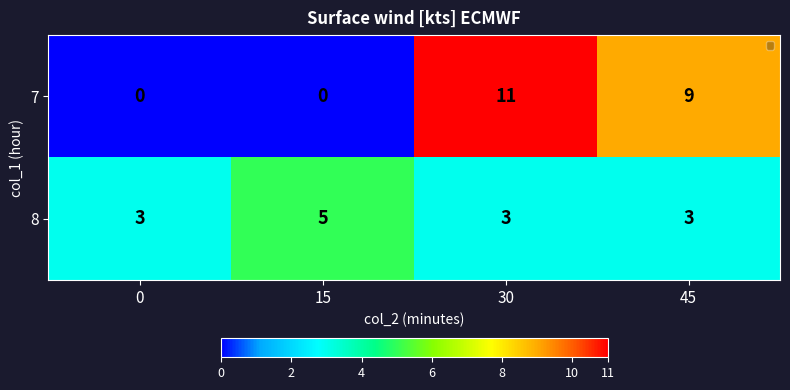

Is it true that 8 equals 9 at 15?

False